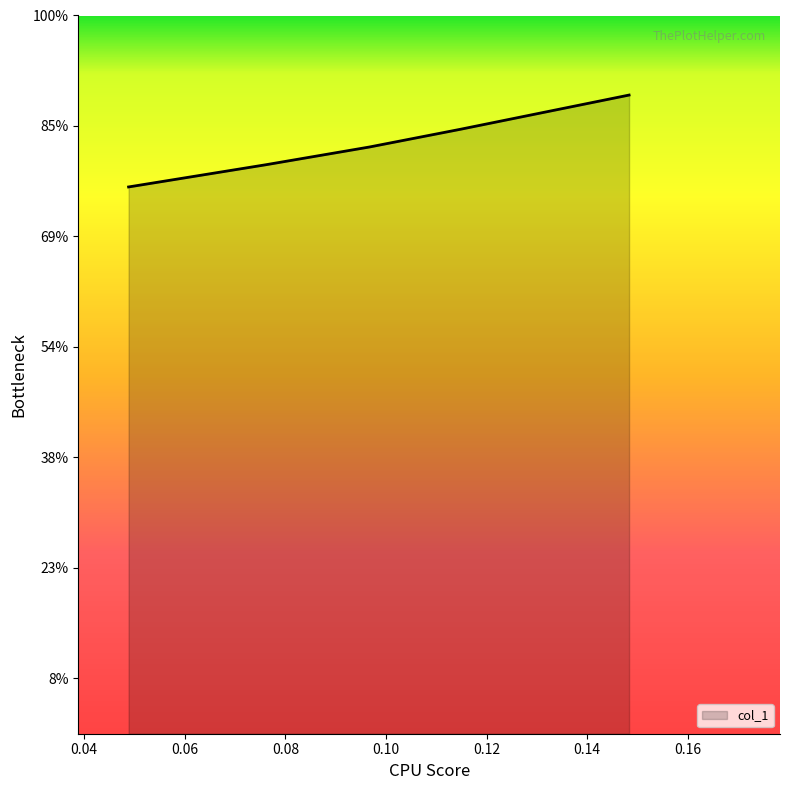

Does the chart display data point markers on the line(s)?

No